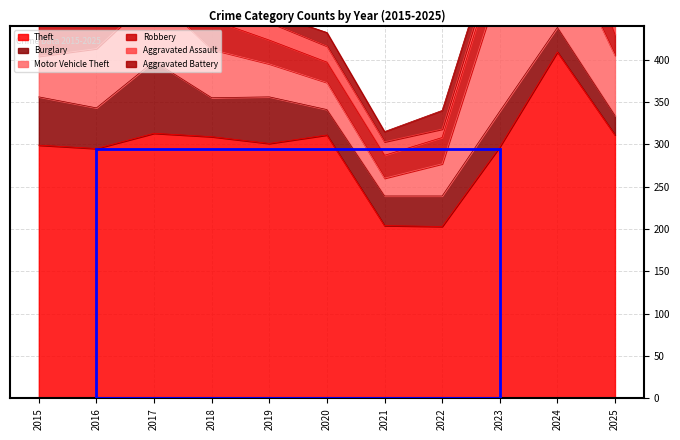

Where does the Theft series first go above 301?

2017